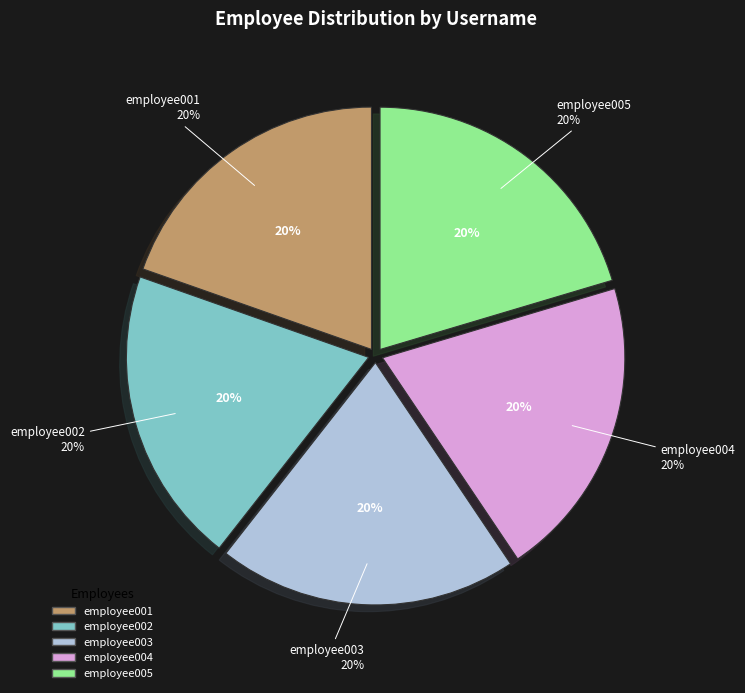

What is the ratio of the value at employee002 to the value at employee003?

1.0